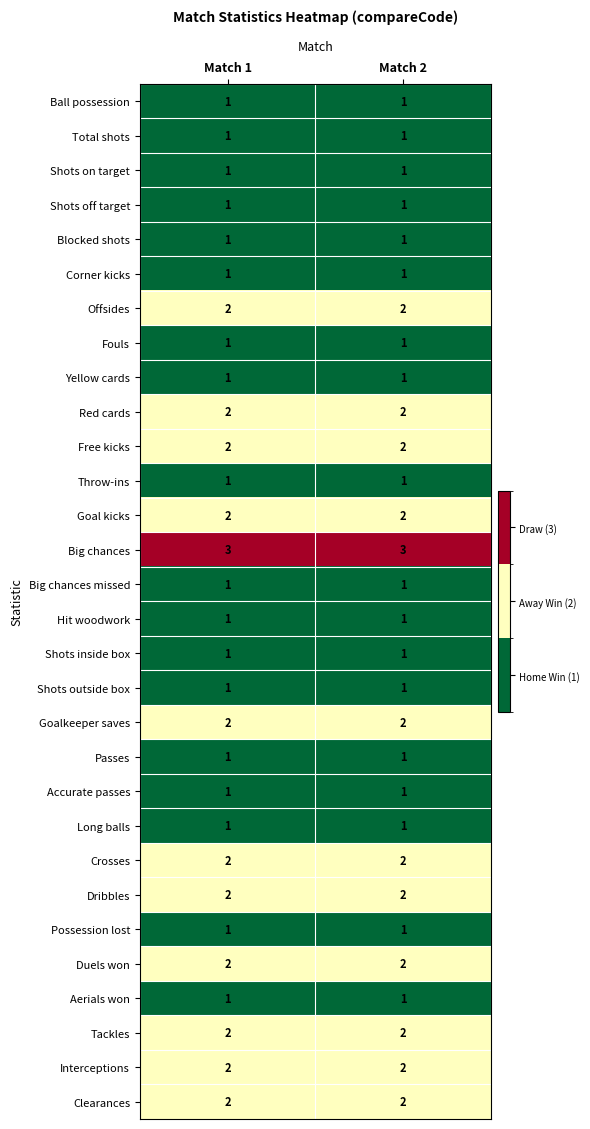

The Shots outside box series shows 1 at Match 1. True or false?

True